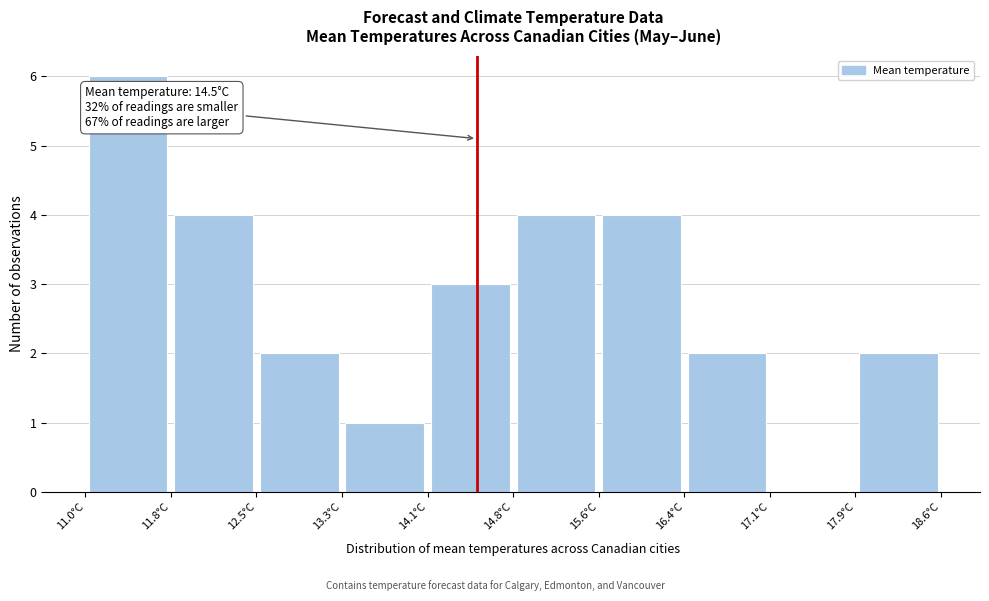

Which range on the x-axis has the tallest bar?

11.0 to 11.8